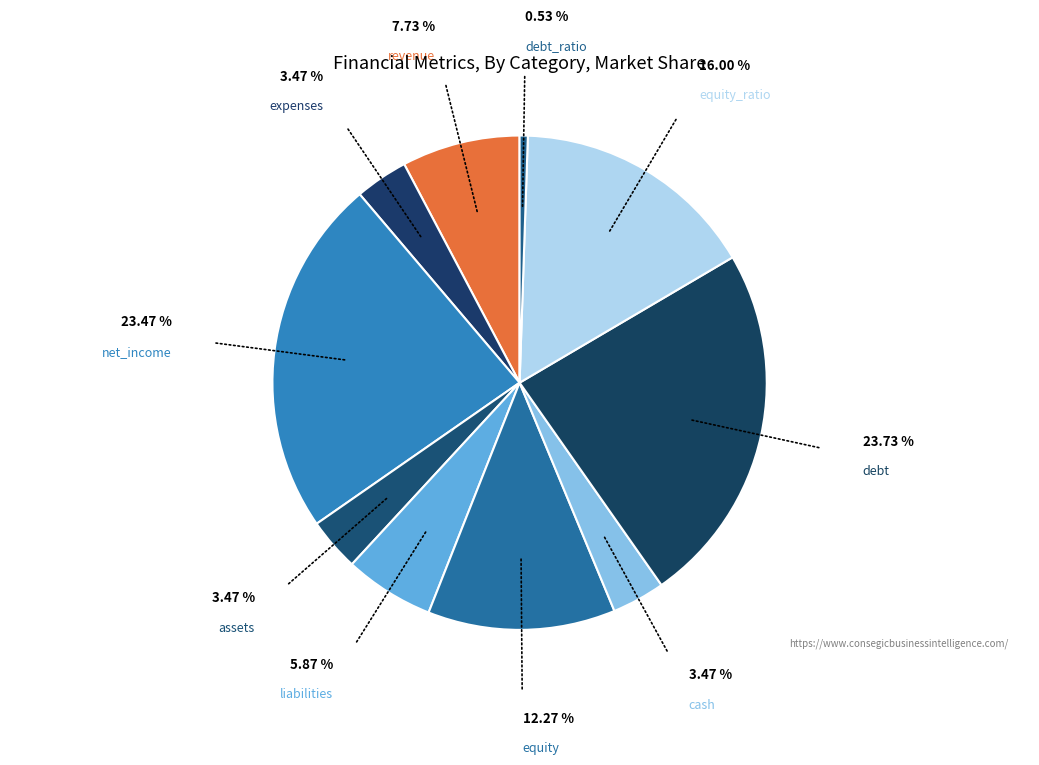

Rank the categories by value from lowest to highest.

debt_ratio, expenses, assets, cash, liabilities, revenue, equity, equity_ratio, net_income, debt